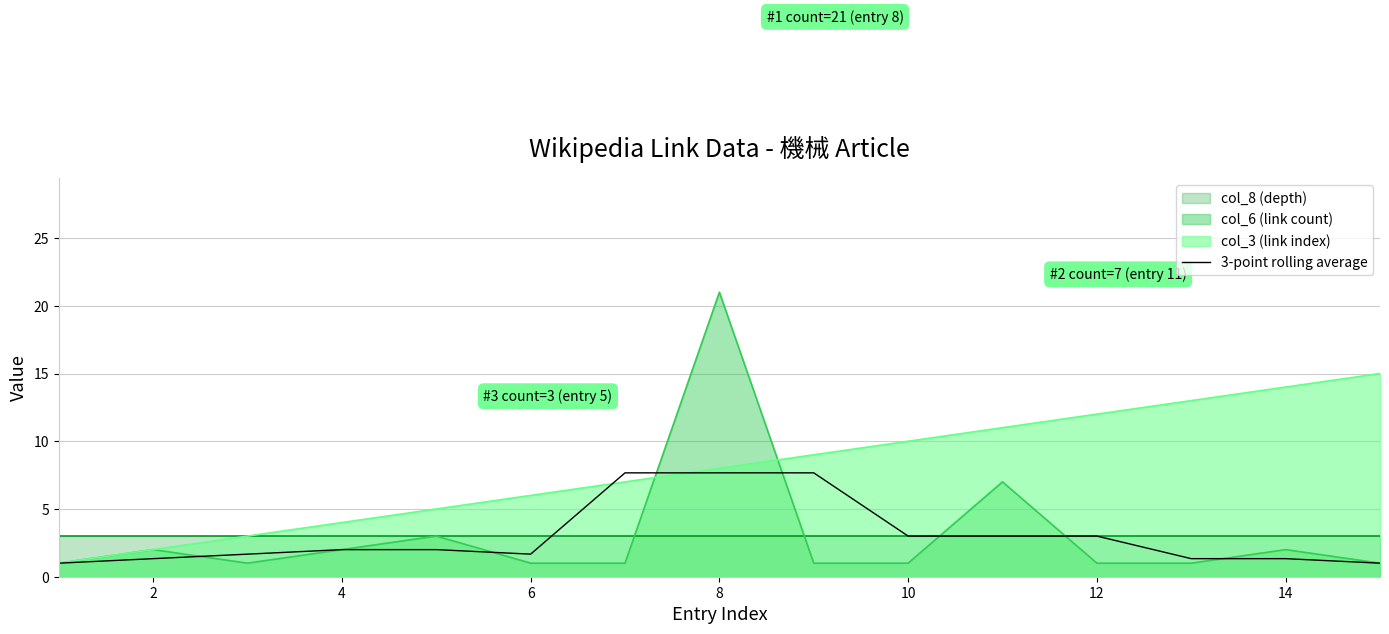

Is the value of col_6 (link count) at 2 greater than the value of col_3 (link index) at 14?

No